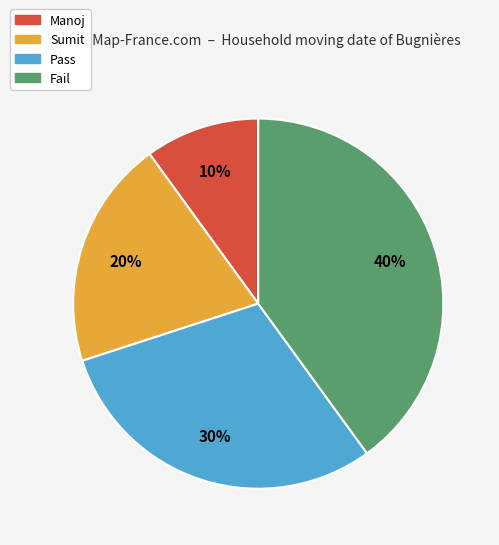

Is there any slice that represents more than half of the pie?

No